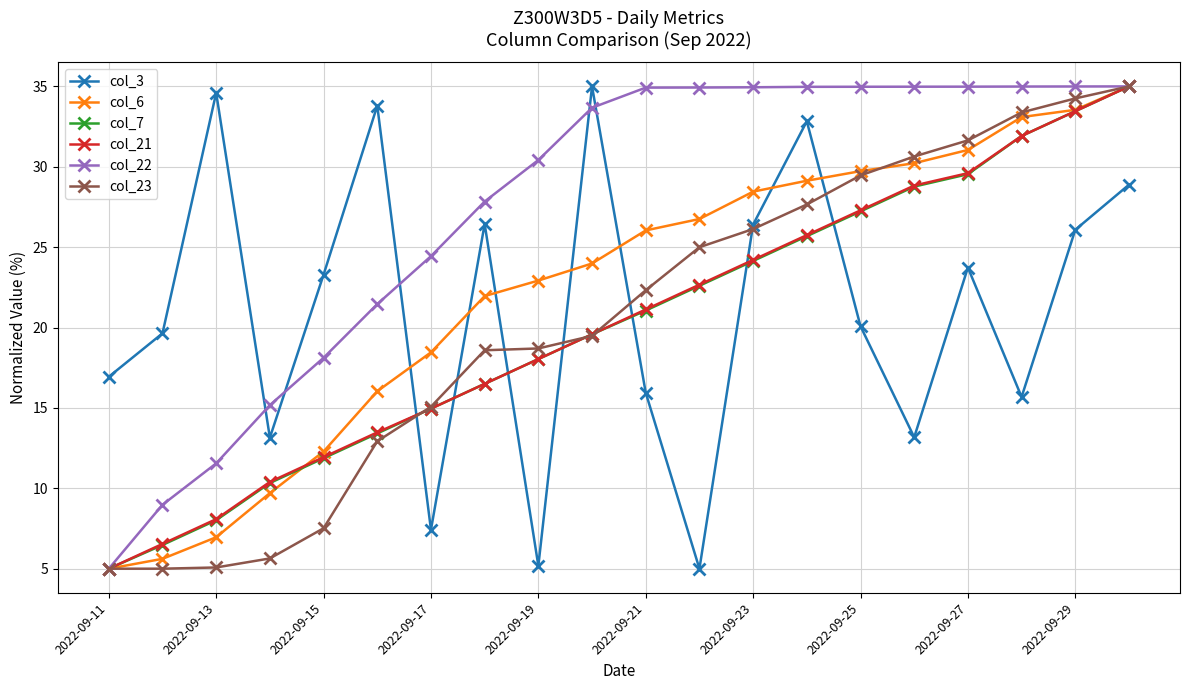

What is the minimum value shown in the chart?

5.0